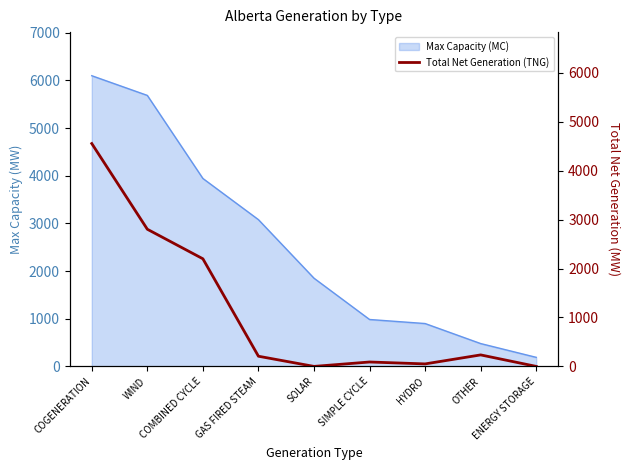

List the labels in order of value, smallest first.

SOLAR, ENERGY STORAGE, HYDRO, SIMPLE CYCLE, GAS FIRED STEAM, OTHER, COMBINED CYCLE, WIND, COGENERATION